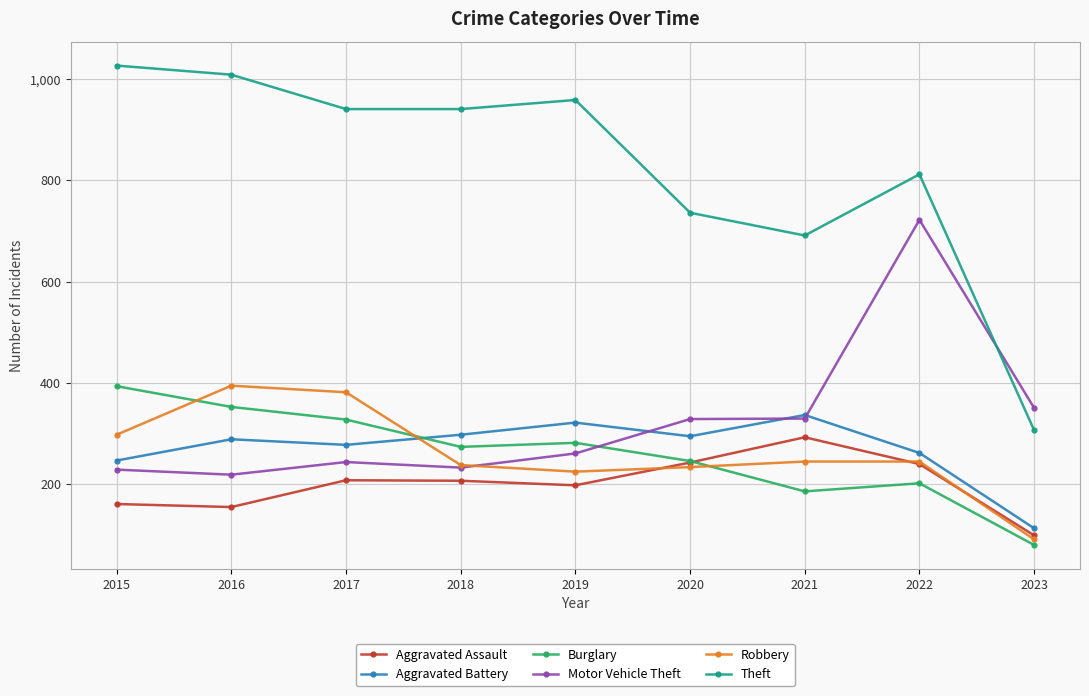

What value does the Theft series have at 2020?

736